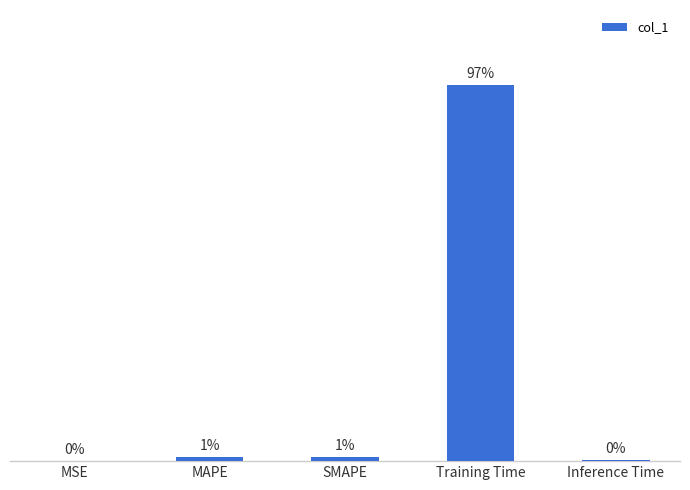

What position from the right is MSE?

5